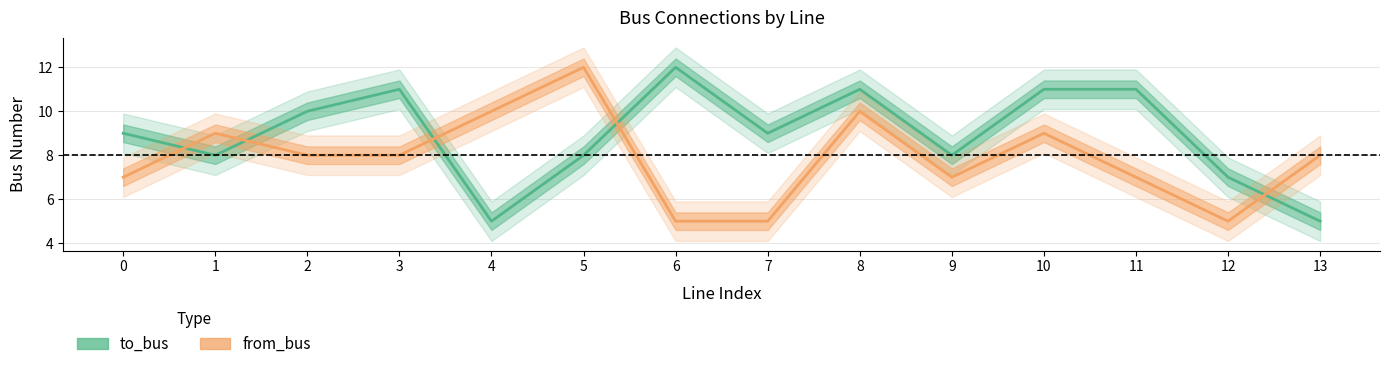

Which label corresponds to the smallest value in the chart?

4